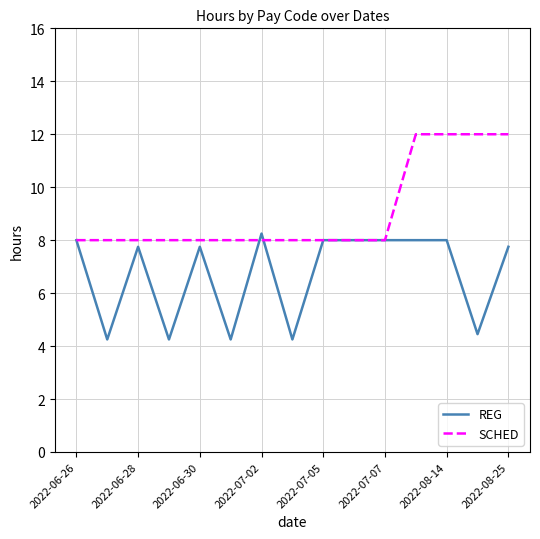

Which series has the largest total across all categories?

SCHED